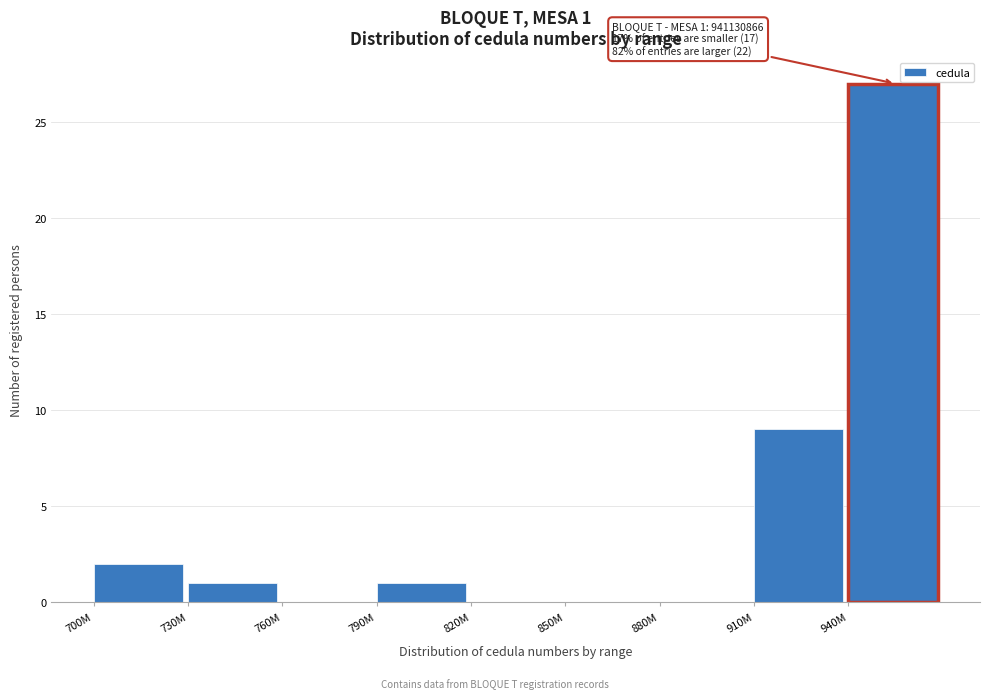

Reading right to left, what are all the values shown in this chart?

940M=27	910M=9	880M=0	850M=0	820M=0	790M=1	760M=0	730M=1	700M=2